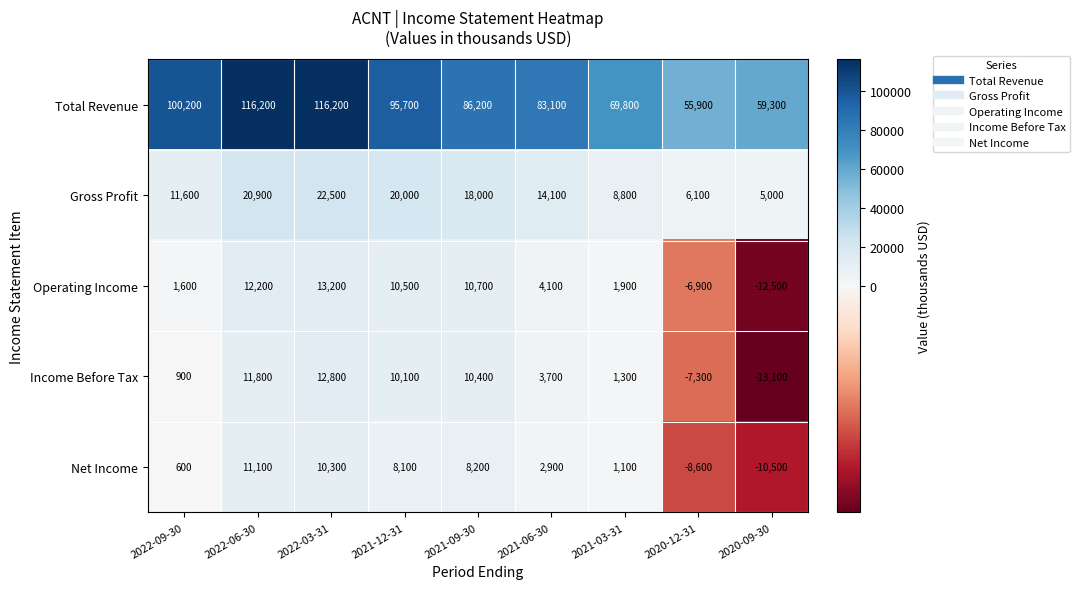

What is the total value across all series at 2021-09-30?

133500